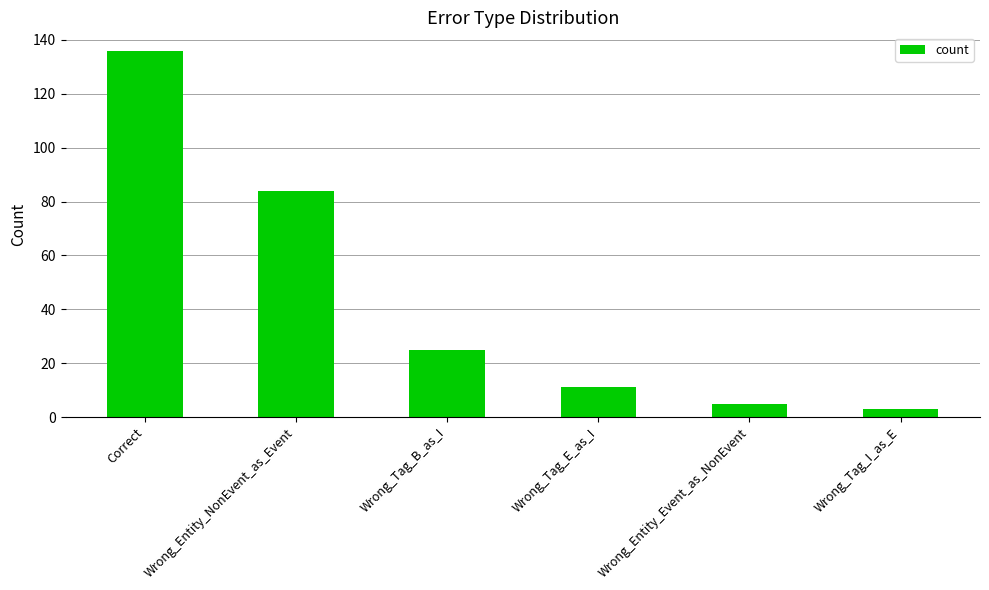

Reading left to right, extract all data points from this chart.

Correct=136	Wrong_Entity_NonEvent_as_Event=84	Wrong_Tag_B_as_I=25	Wrong_Tag_E_as_I=11	Wrong_Entity_Event_as_NonEvent=5	Wrong_Tag_I_as_E=3